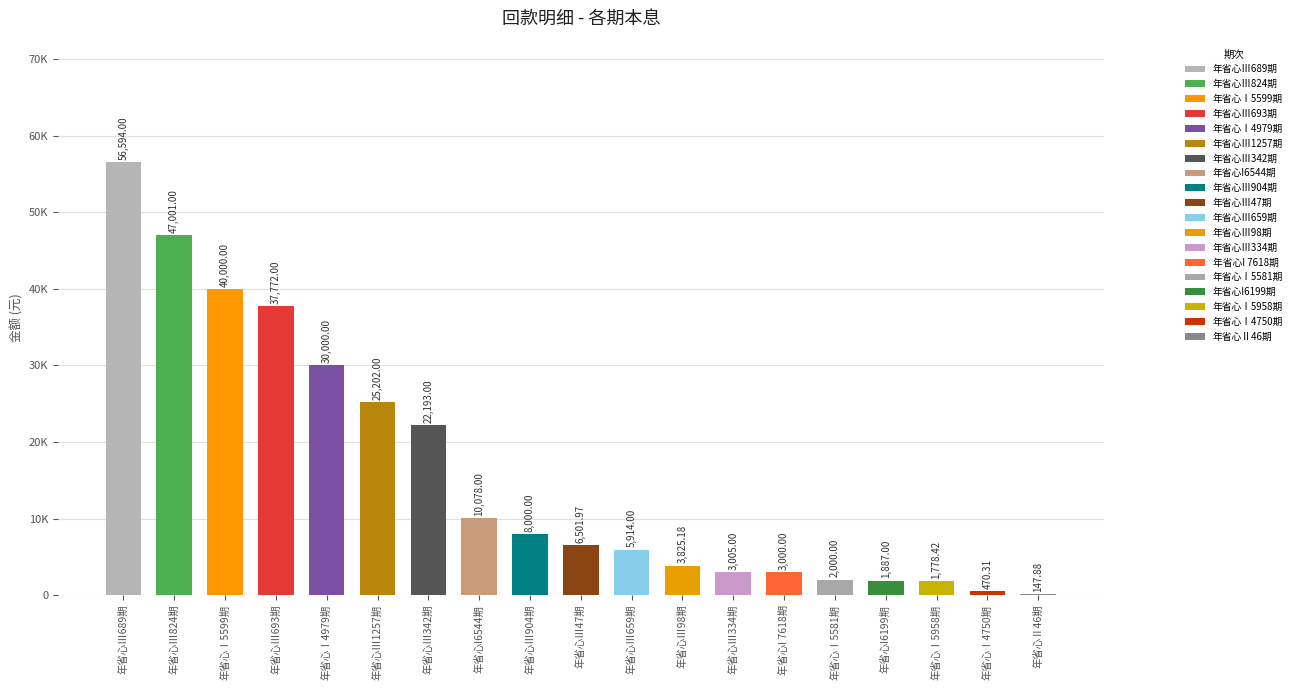

Are the bars horizontal?

No